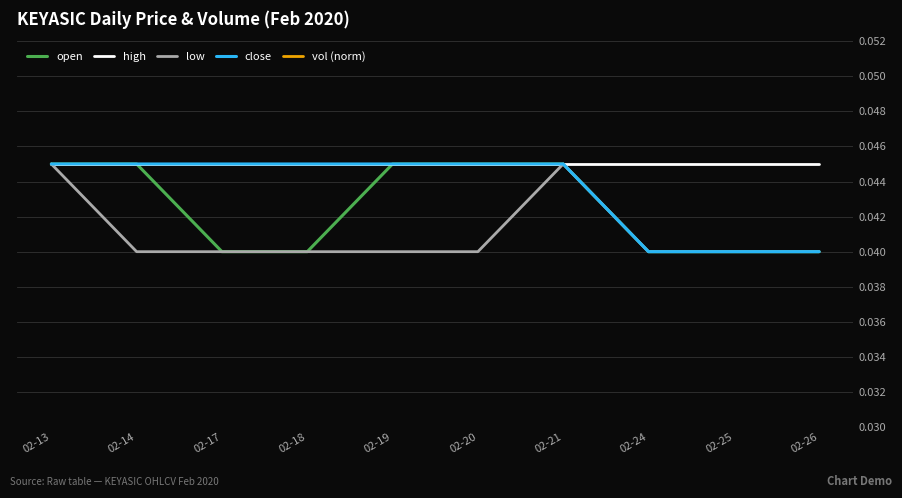

How many lines are shown in the chart?

5